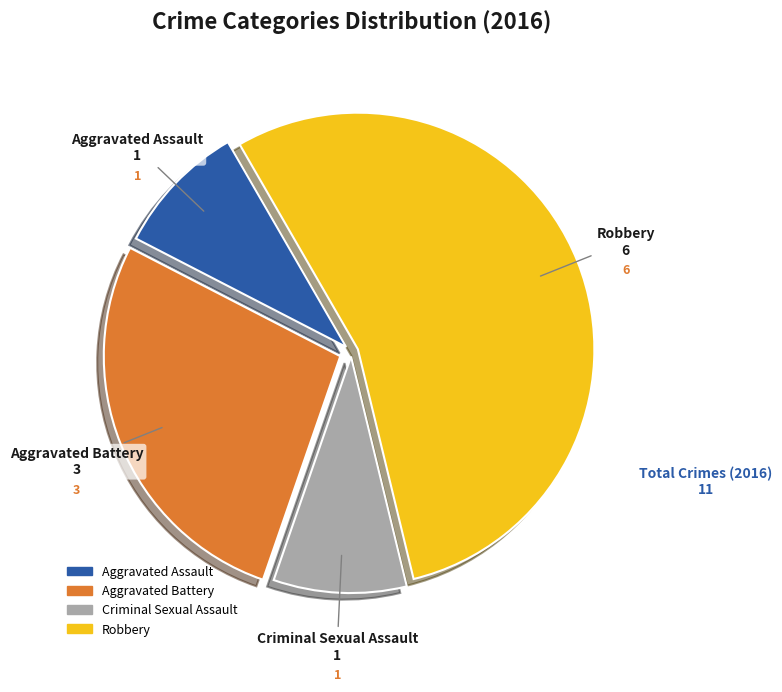

Which slice is the largest?

Robbery